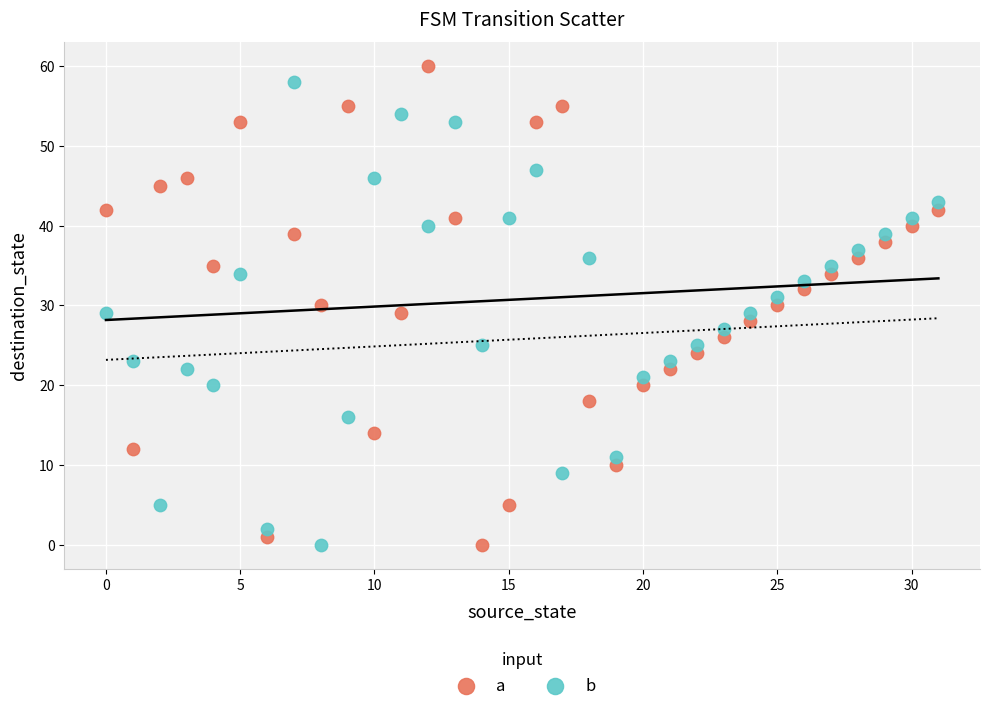

Which series has the largest Y range (max minus min)?

a